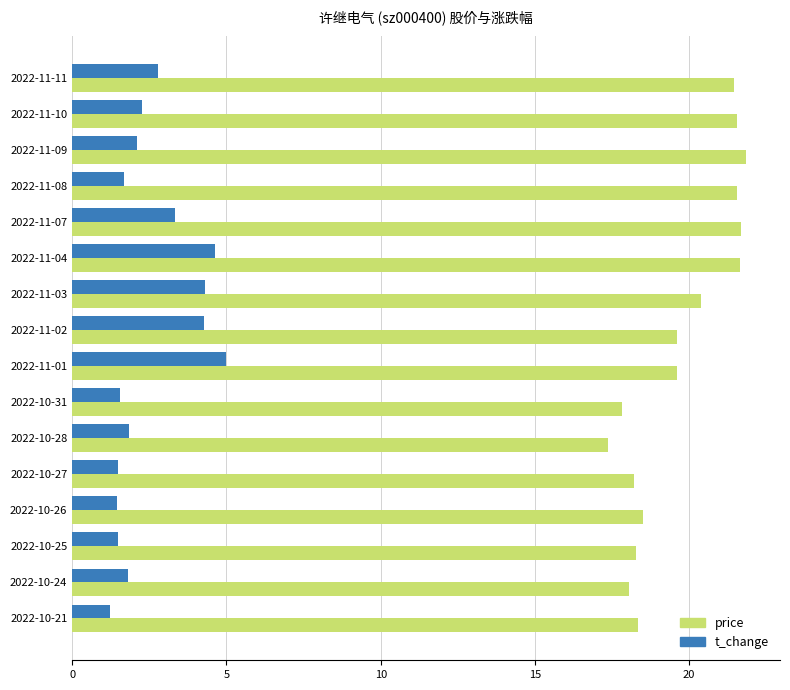

List the series in order of their peak value, highest first.

price, t_change